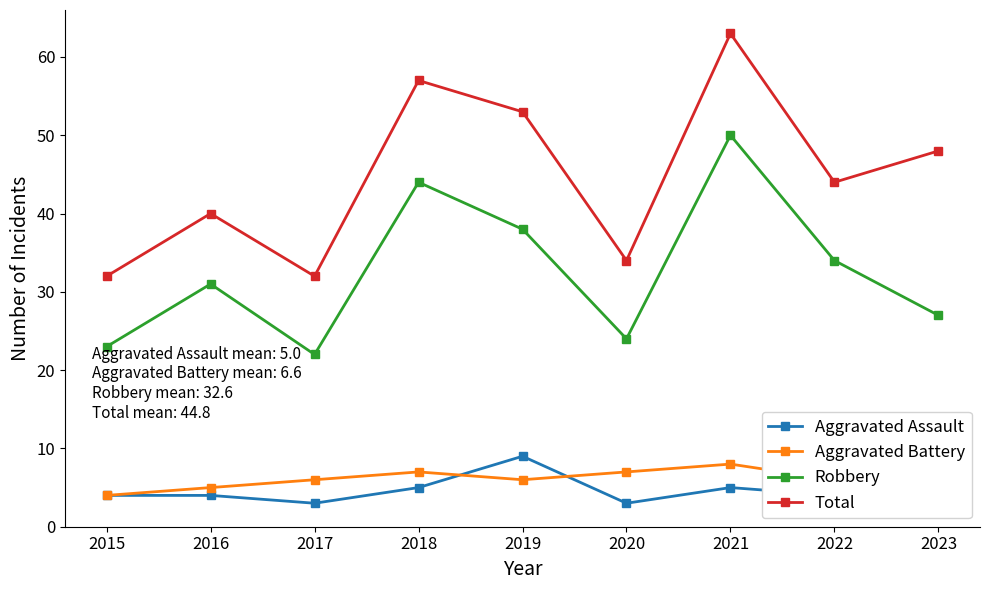

Is the value of Robbery at 2018 greater than the value of Total at 2021?

No